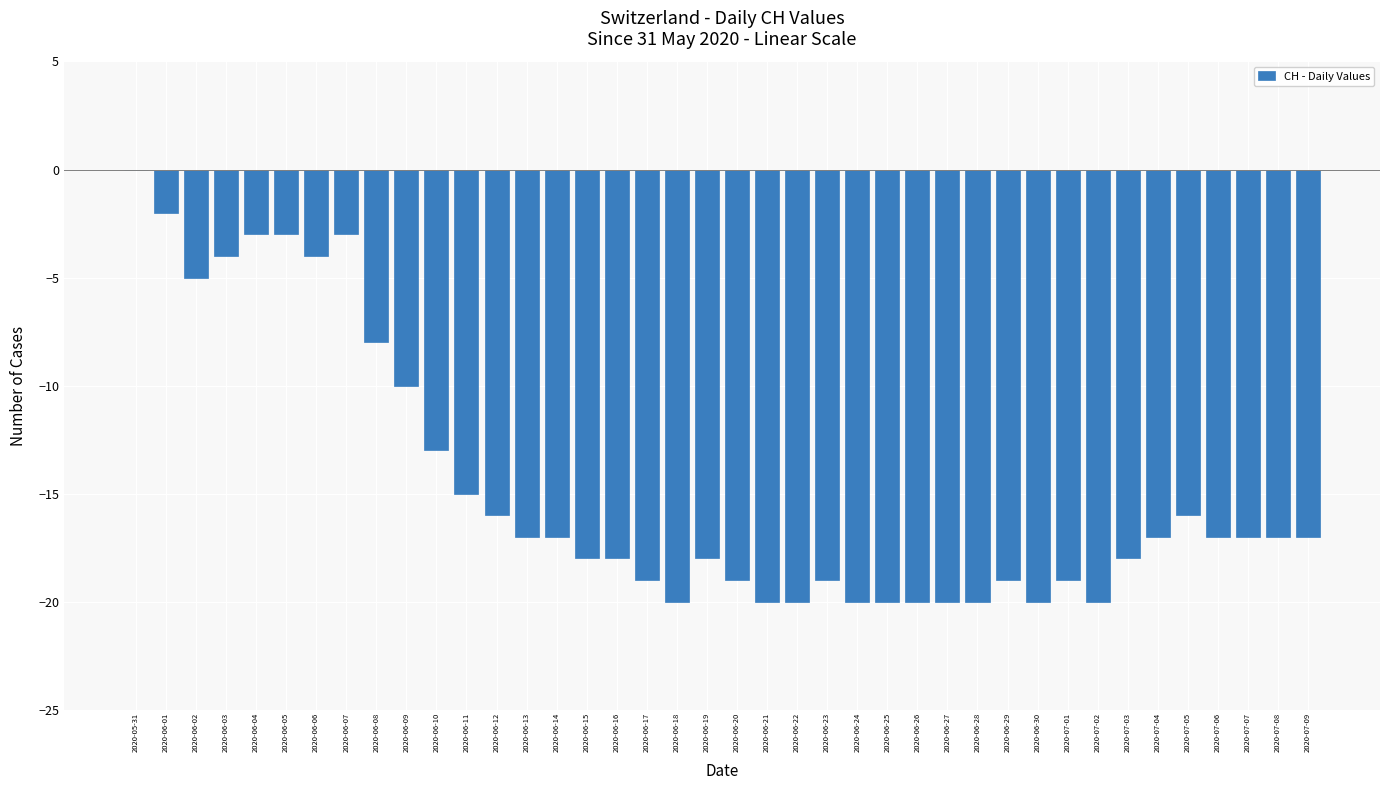

Where does the data first go above -17?

2020-05-31